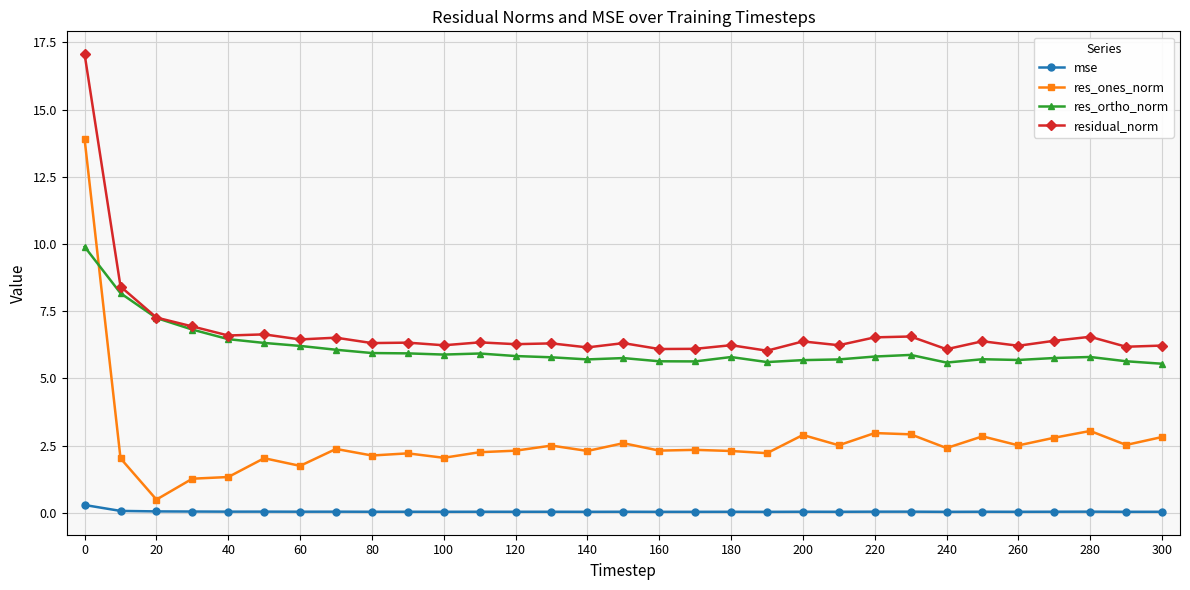

Which series has the largest range (max minus min)?

res_ones_norm